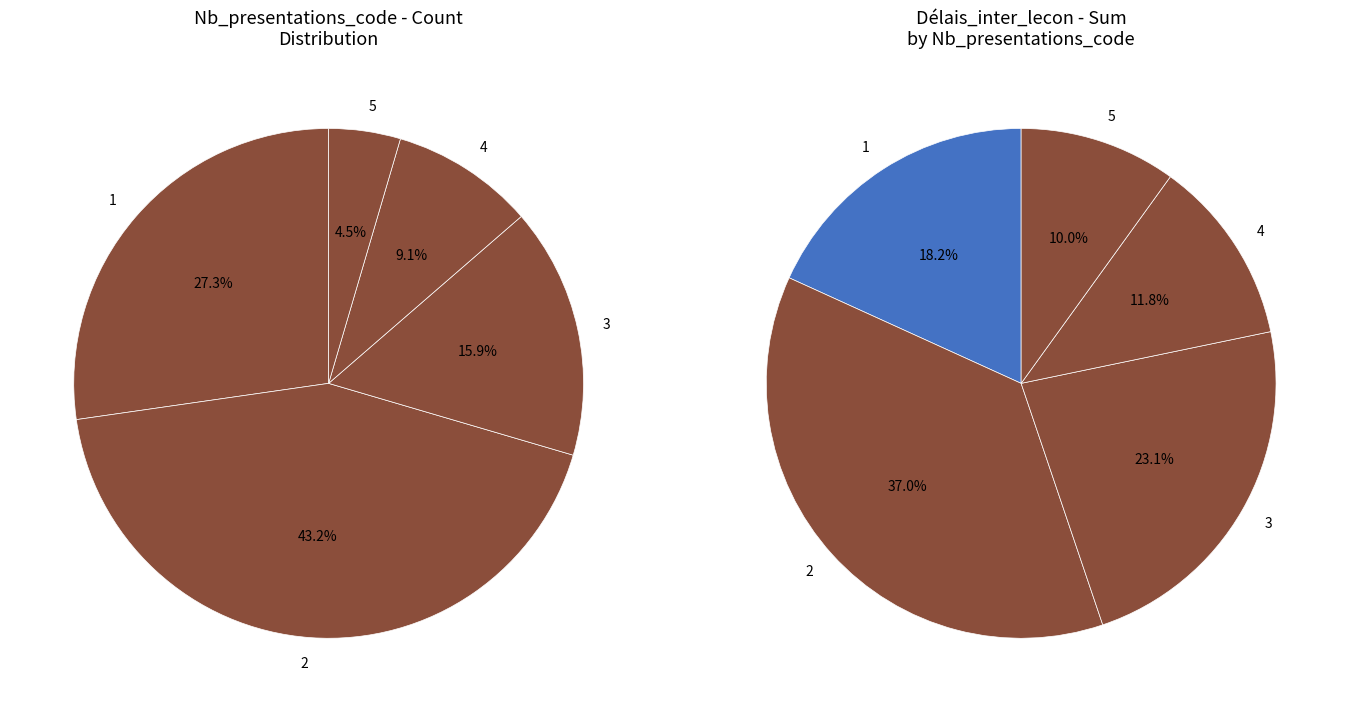

Do 1 and 5 together represent more than half of the pie?

No